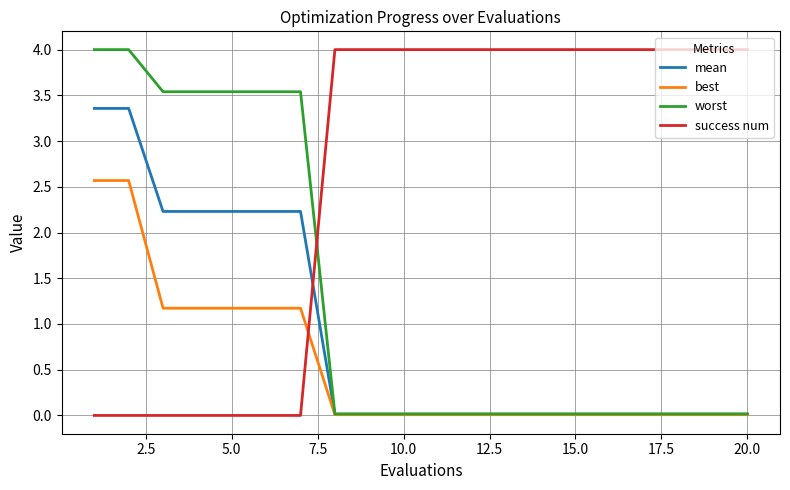

How many times do success num and mean cross each other?

1